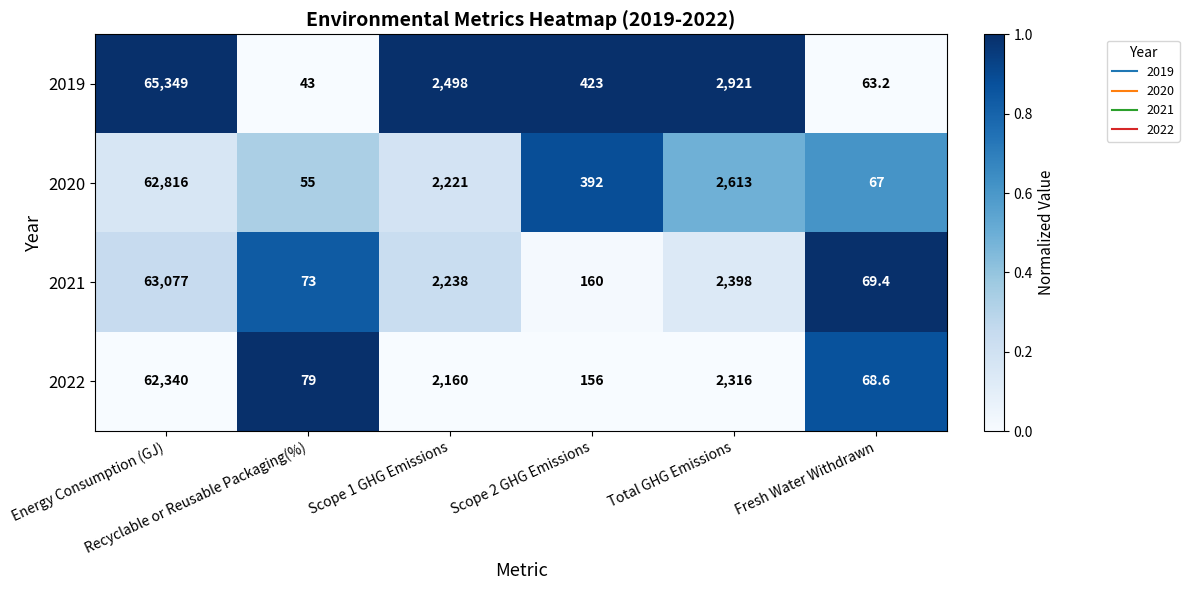

What is the spread (max minus min) of values at Energy Consumption (GJ)?

3009.0